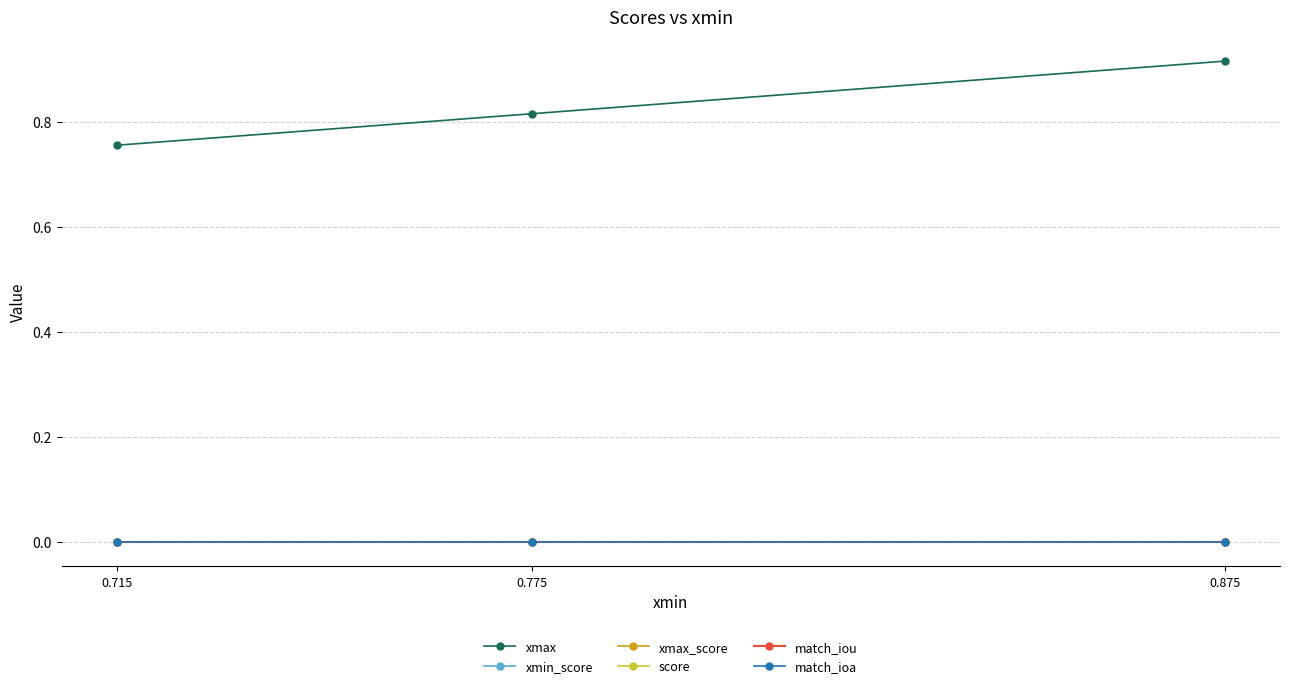

Does the chart have visible grid lines?

Yes